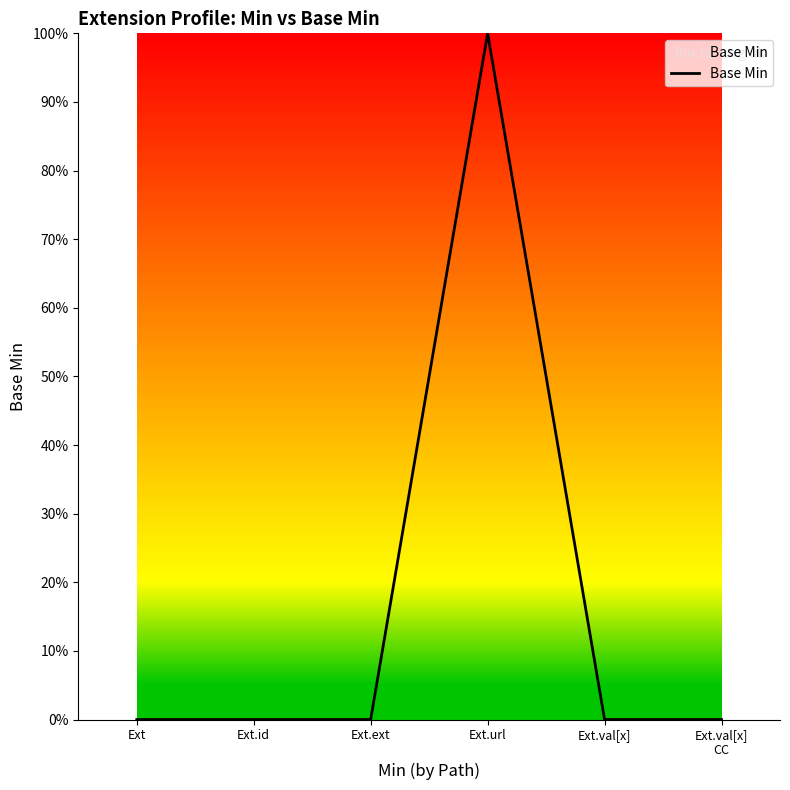

Reading right to left, extract all data points from this chart.

Ext.val[x]
CC=0	Ext.val[x]=0	Ext.url=1	Ext.ext=0	Ext.id=0	Ext=0